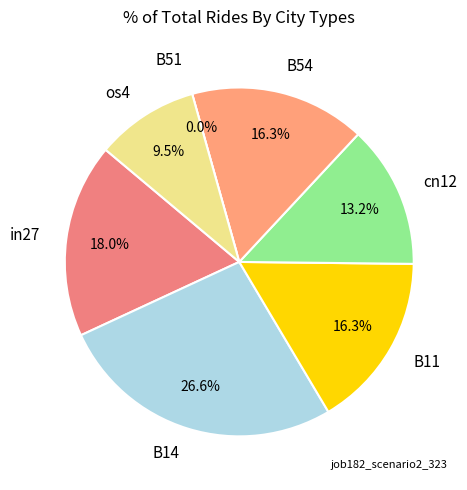

The cn12 slice represents 13% of the pie. True or false?

True